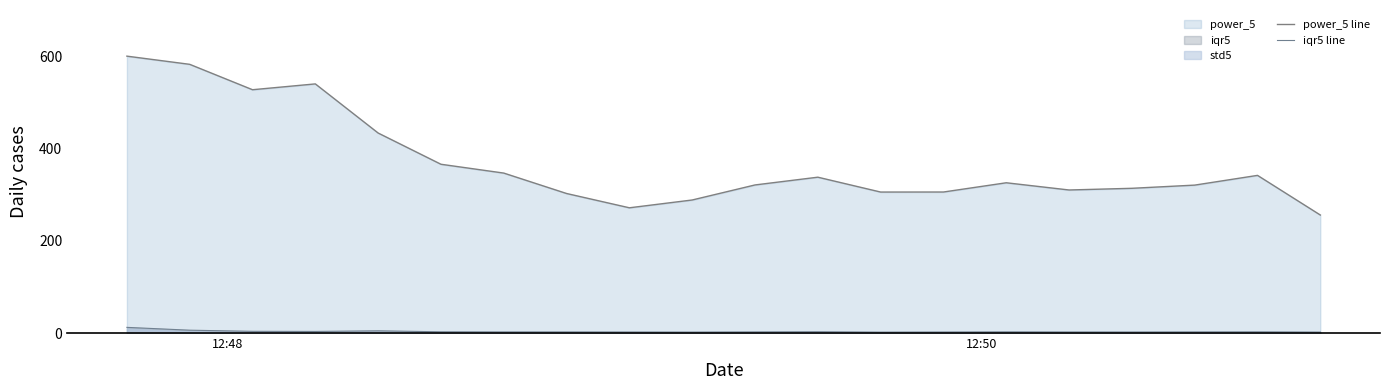

Reading right to left, transcribe all the data shown in this chart.

power_5 line: 255.7	341.6	320.5	313.6	310.0	325.6	305.6	305.5	337.7	320.9	288.3	271.4	302.4	346.6	365.7	433.4	539.9	527.2	582.3	600.0
iqr5 line: 2.0	2.5	2.4	2.2	2.3	2.5	2.2	2.0	2.7	2.4	2.0	2.2	2.3	2.4	2.6	4.8	3.4	3.7	6.1	12.3